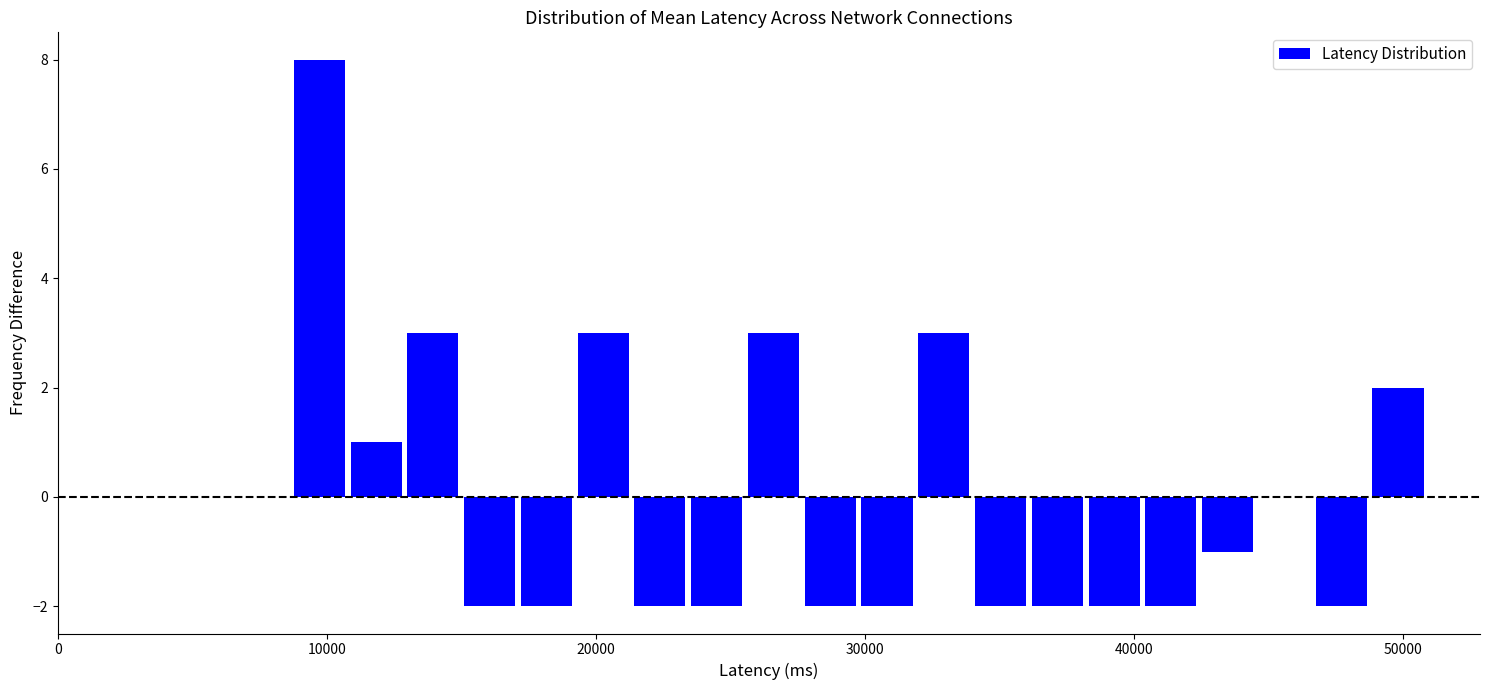

Around what value on the x-axis is the tallest bar? Give the approximate position of its centre, as read against the axis.

10000